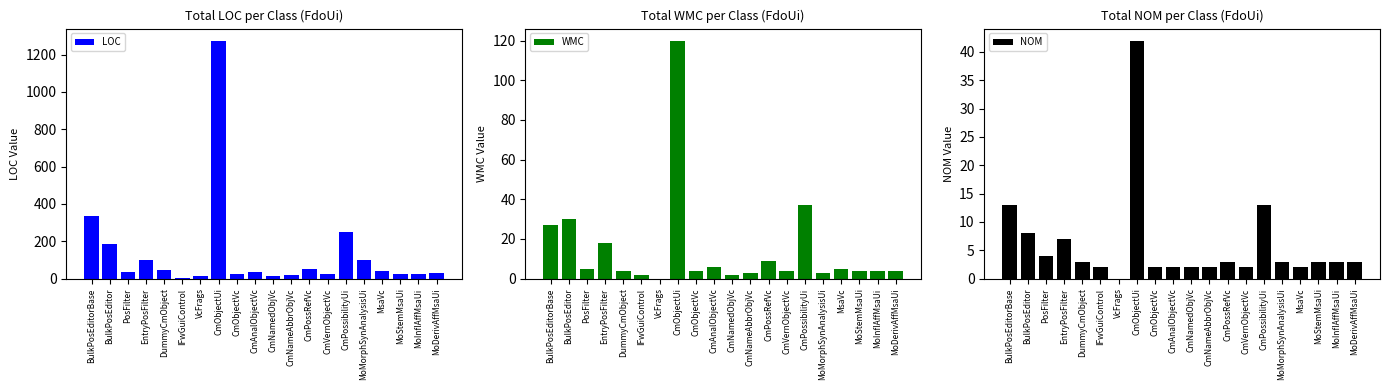

What is the difference between the maximum and minimum values in the LOC series?

1270